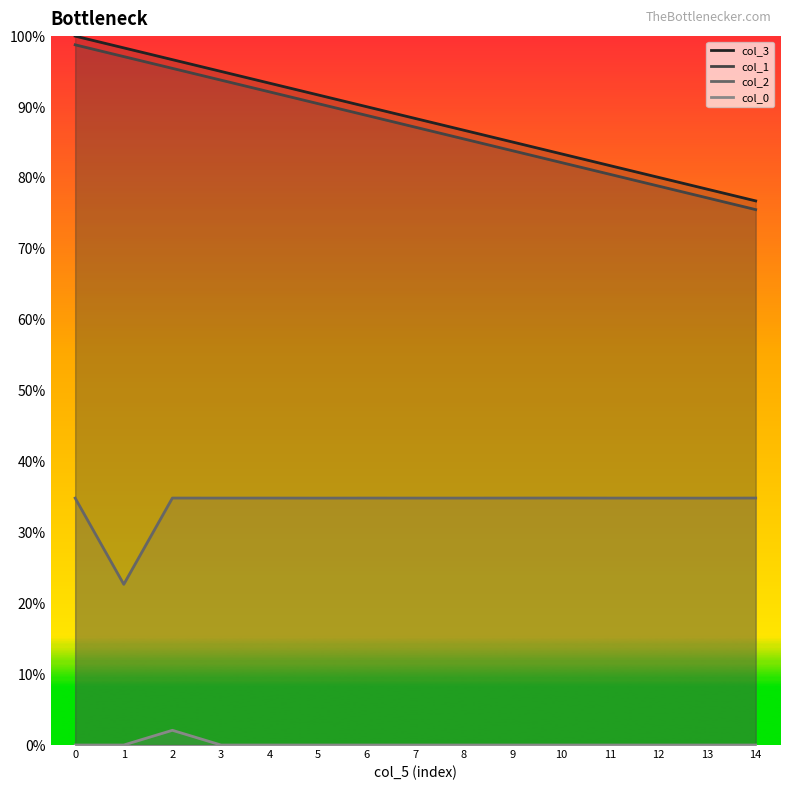

What is the total value across all series at 0?

233.6